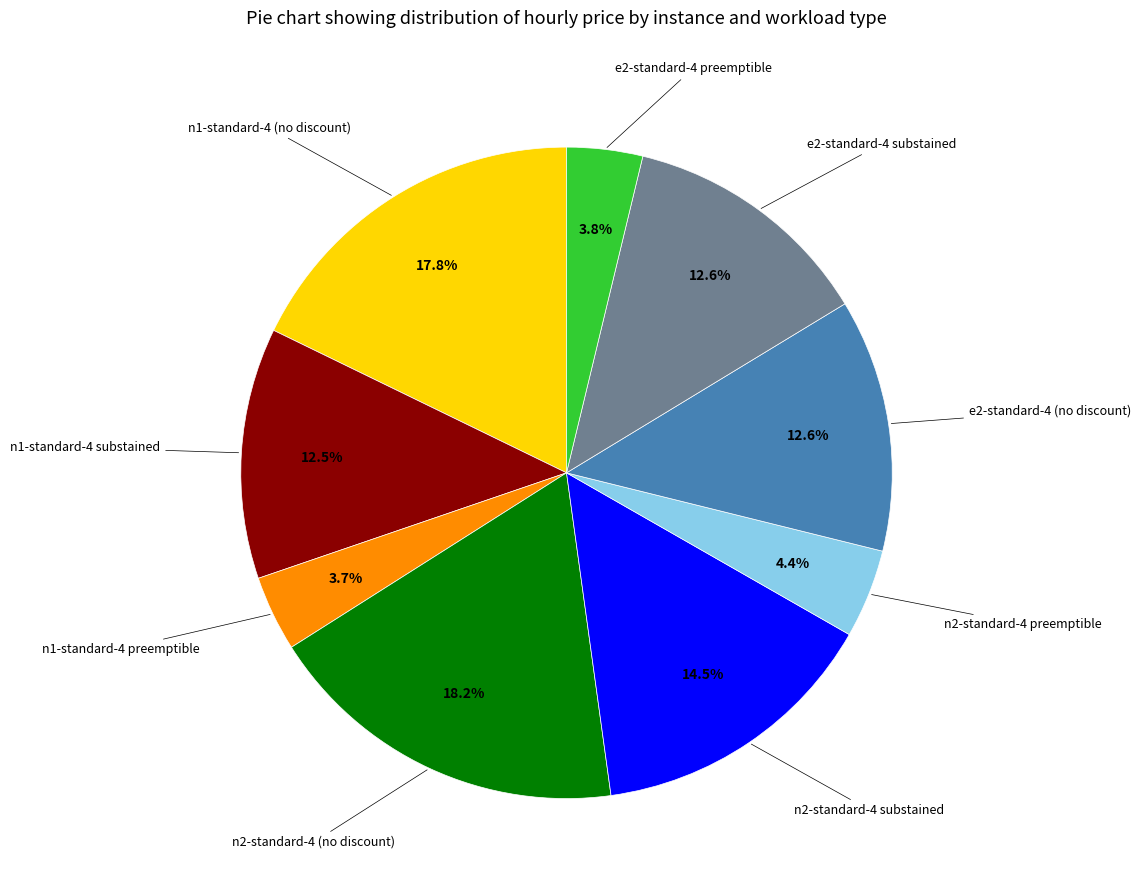

Is there a majority slice in this chart?

No